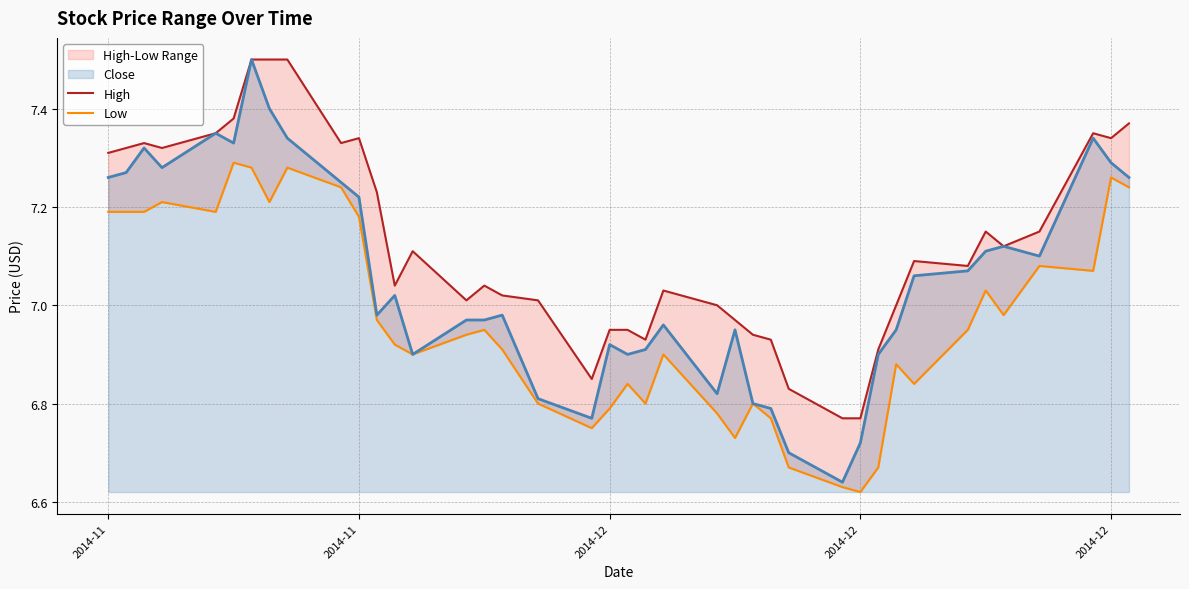

What is the maximum value for Low?

7.3